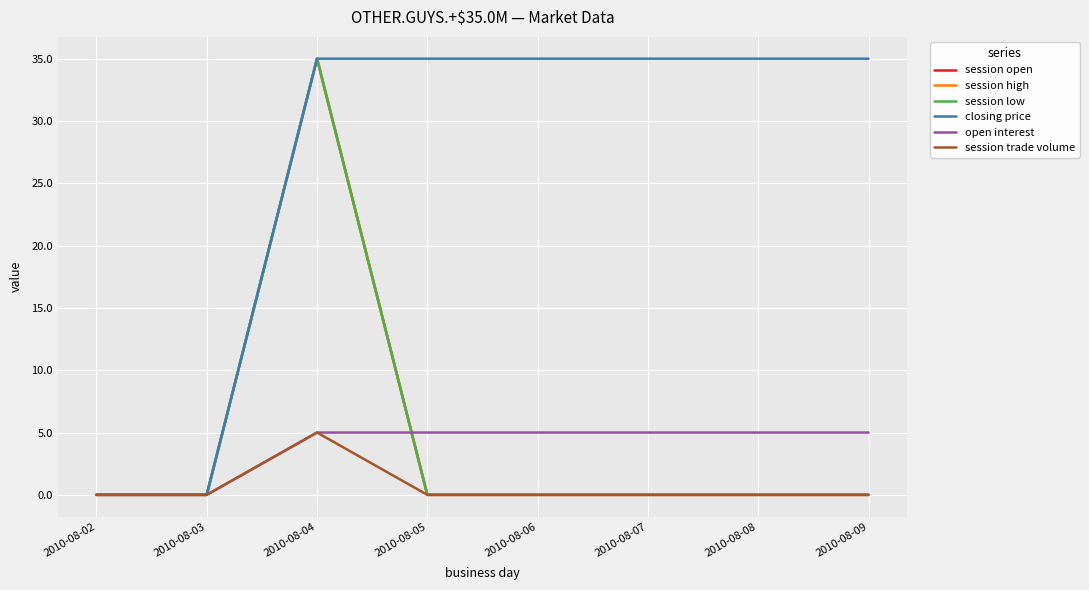

Which series has the largest total across all categories?

closing price